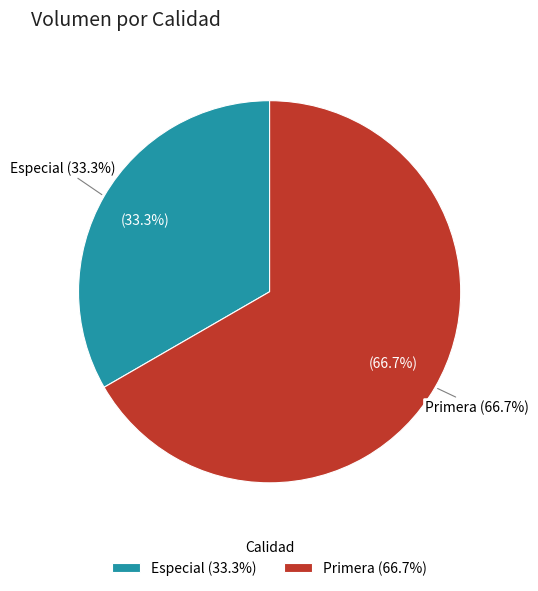

Which category has the biggest portion of the pie?

Primera